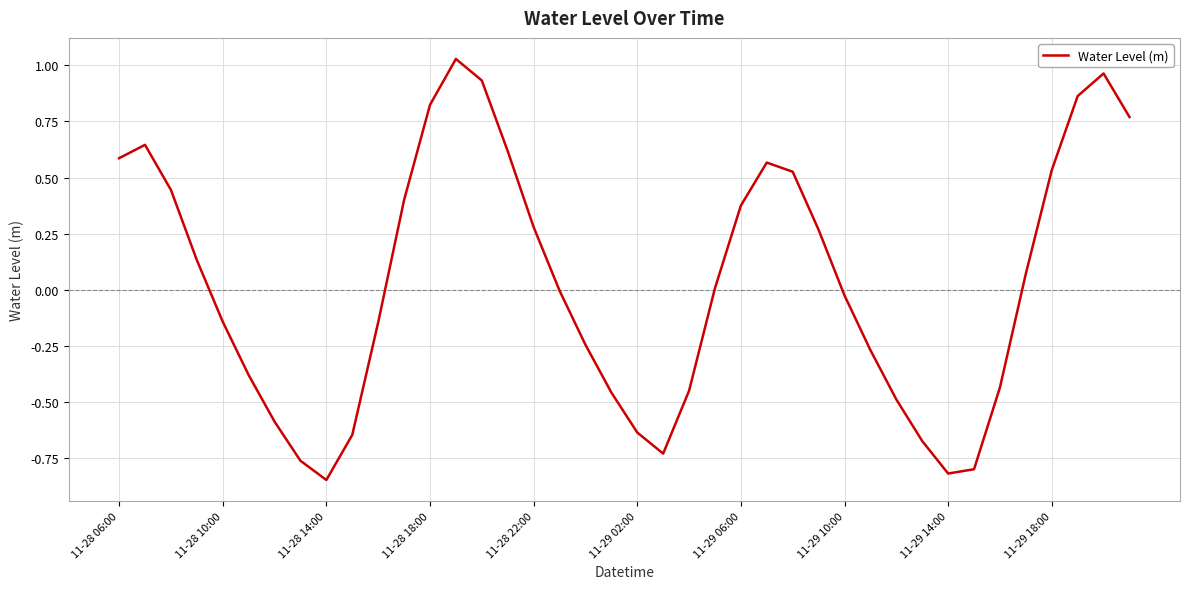

What is the difference between the maximum and minimum values?

1.9